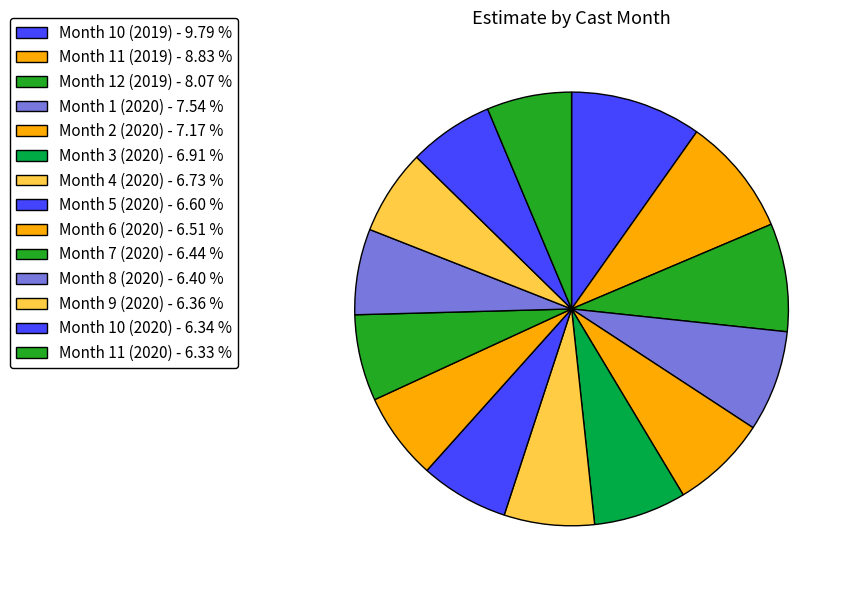

How many slices are in this pie chart?

14